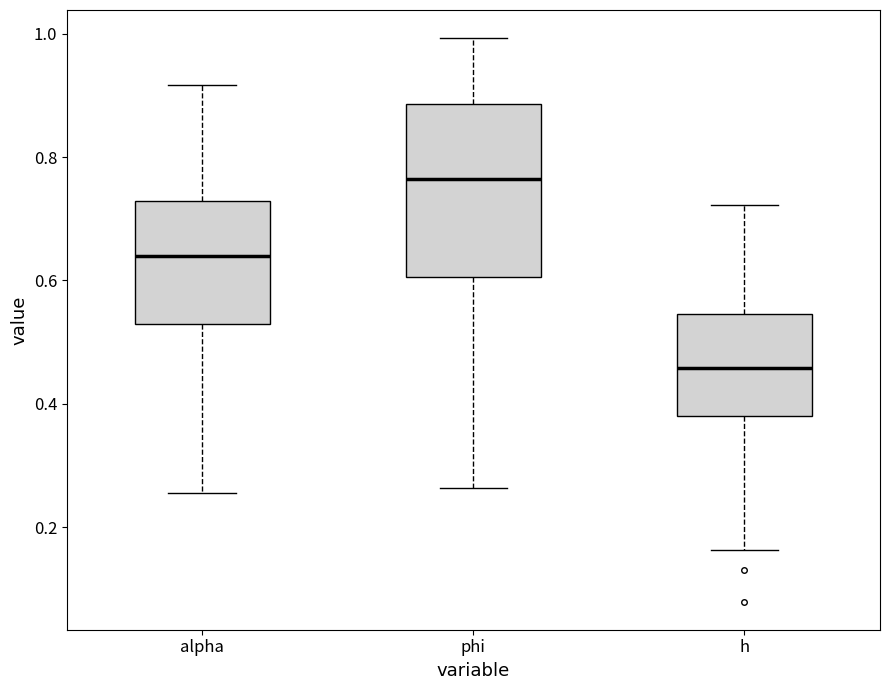

Where does the upper whisker of the box for phi end on the y-axis? The values are not printed on the chart, so give them approximately, as read against the axis.

1.00